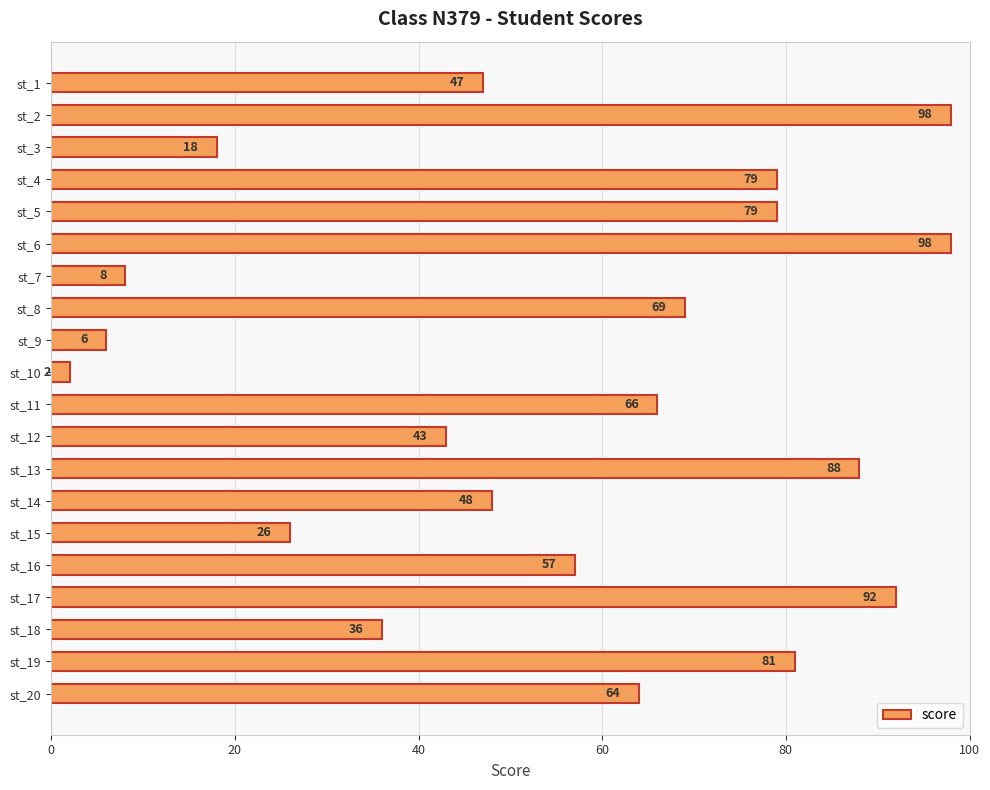

Between st_7 and st_10, which is larger?

st_7